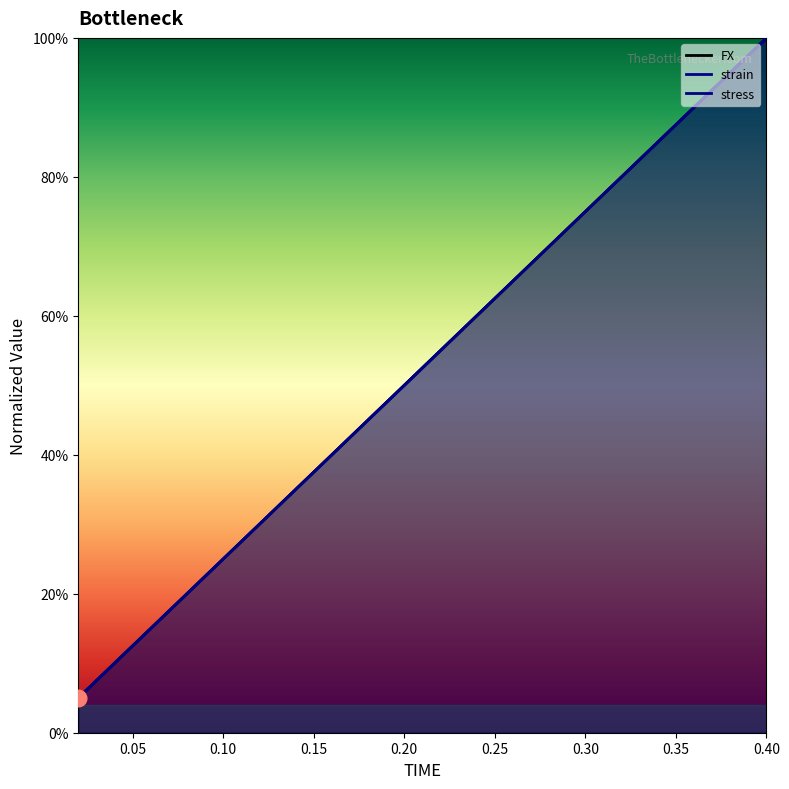

The value of FX at 0.06 is 0.2. True or false?

True